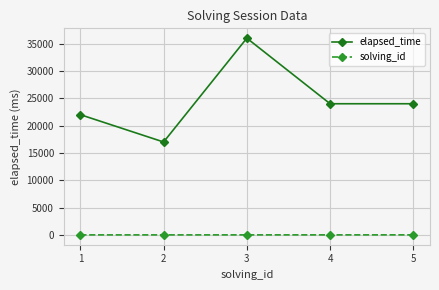

True or false: solving_id and elapsed_time cross at least once.

False